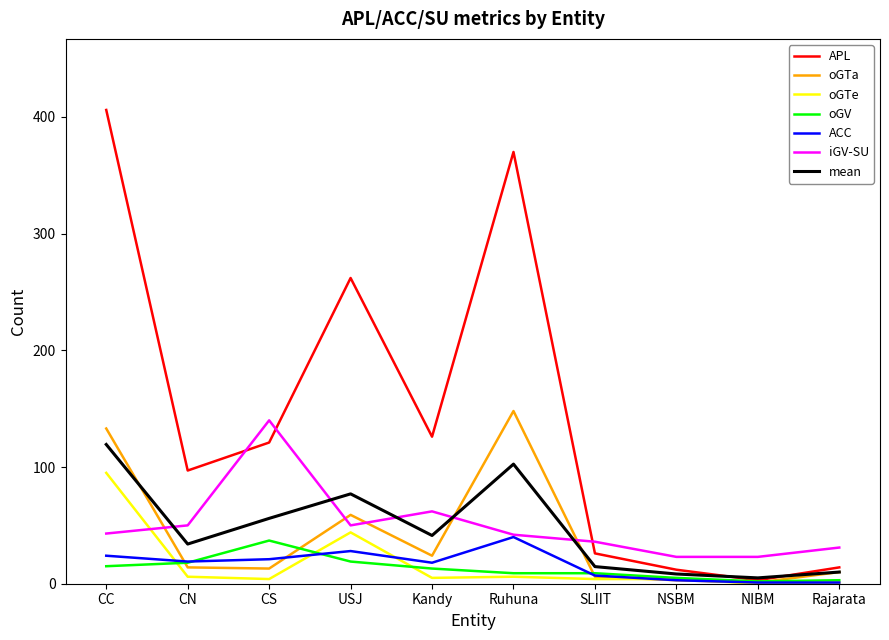

What position from the right is CC?

10